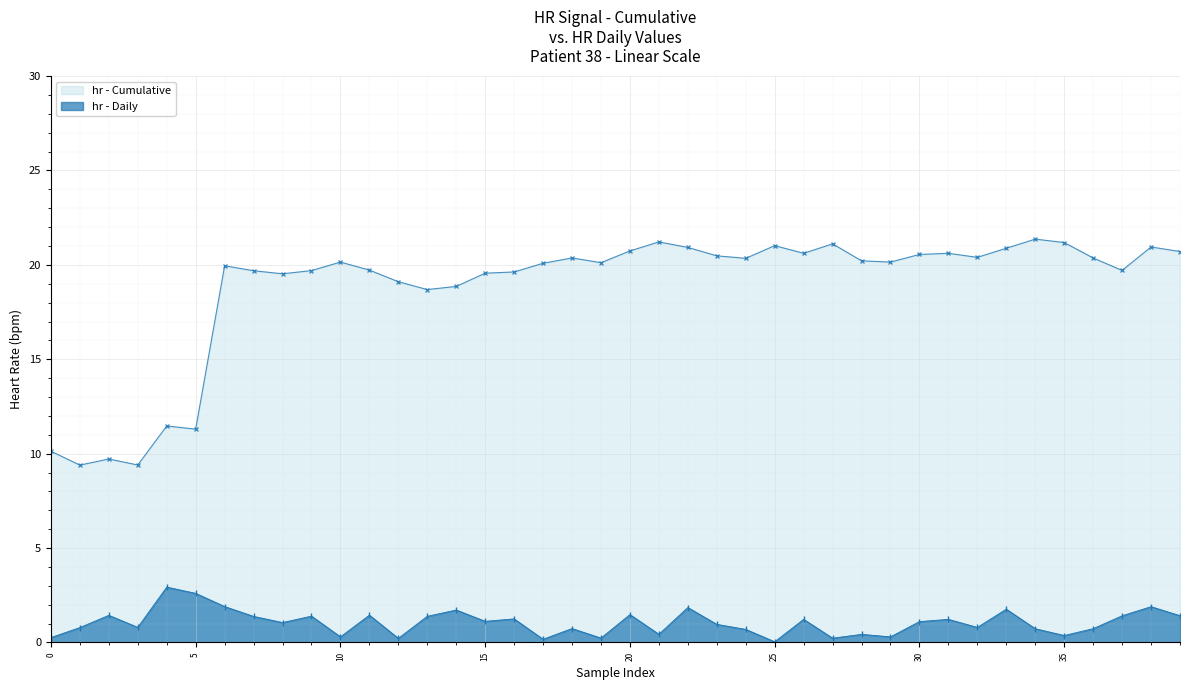

What is the total value across all series at 36?

21.1